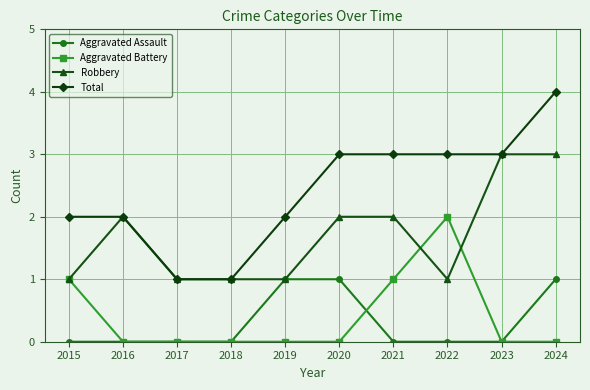

What is the value of the Total point at the 5th from the left?

2